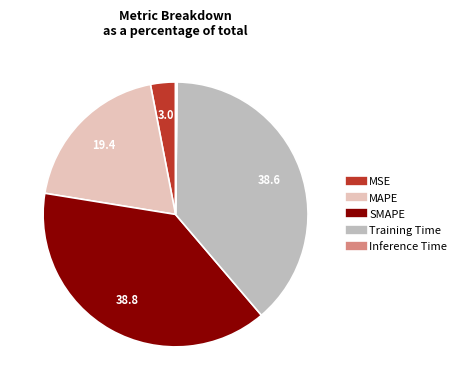

Between SMAPE and MSE, which is larger?

SMAPE